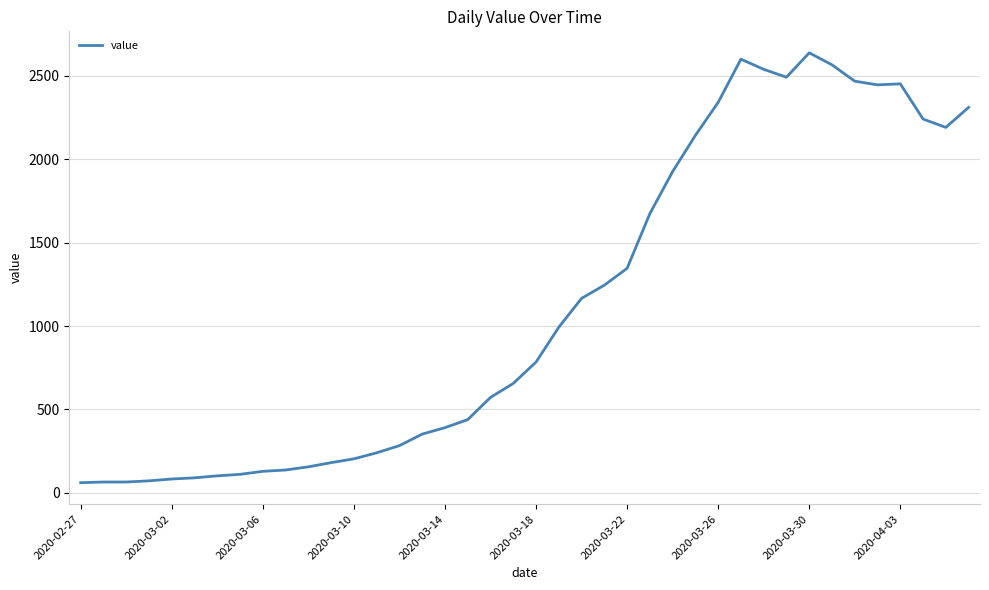

What is the difference between the maximum and minimum values?

2577